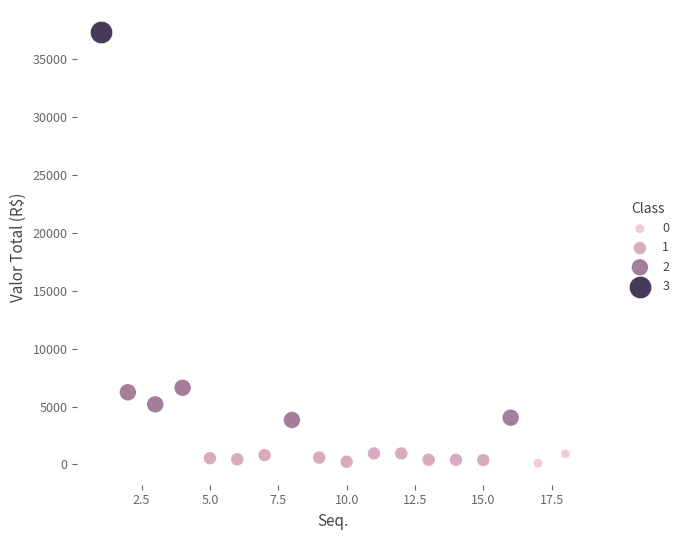

What are all the series names shown in the legend?

0, 1, 2, 3